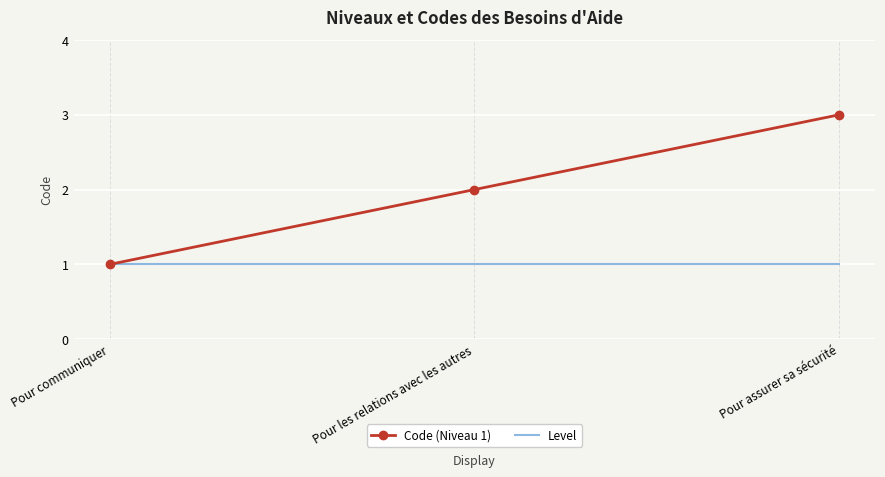

What is the sum of the Level values at Pour assurer sa sécurité and Pour communiquer?

2